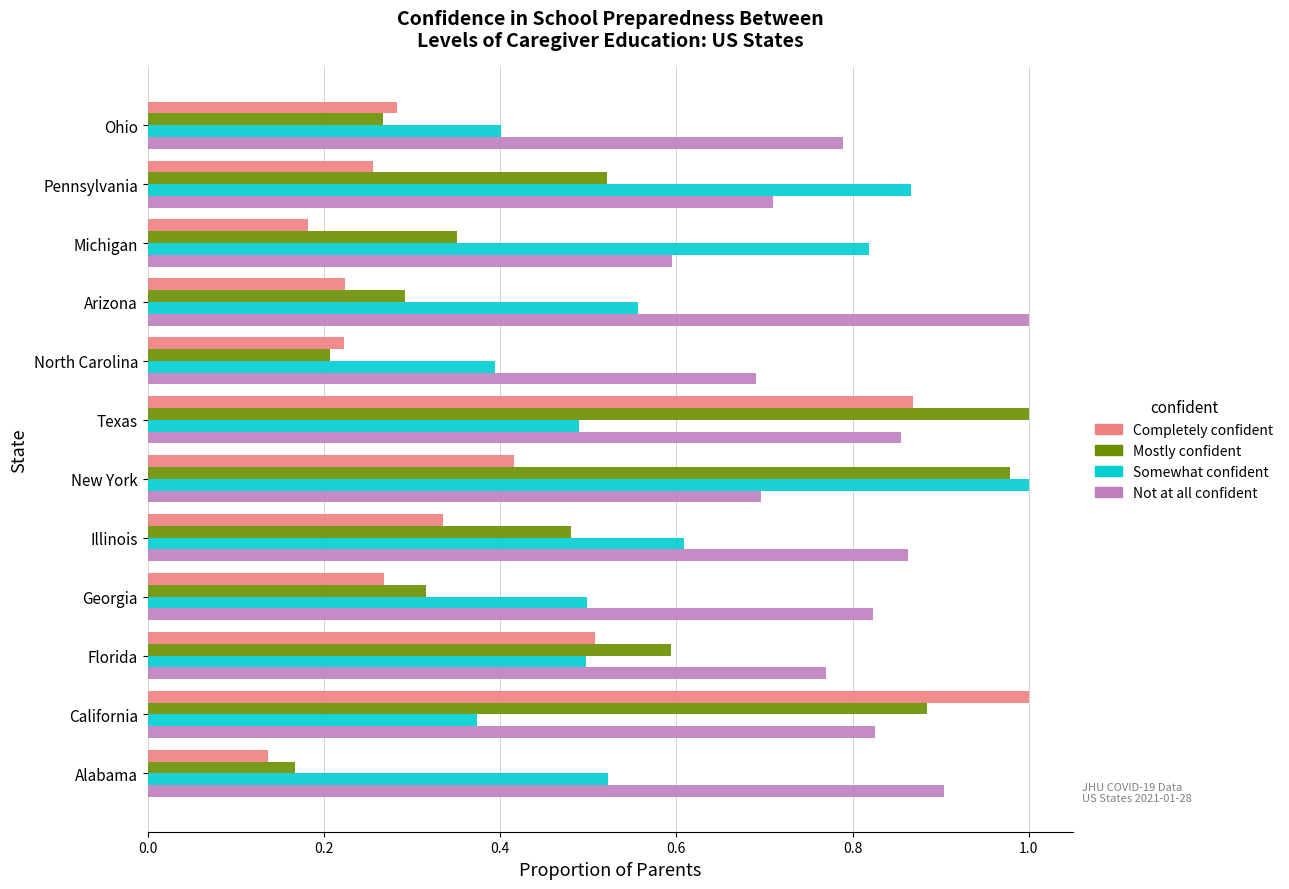

List the series in order of their overall mean, highest first.

Not at all confident, Somewhat confident, Mostly confident, Completely confident